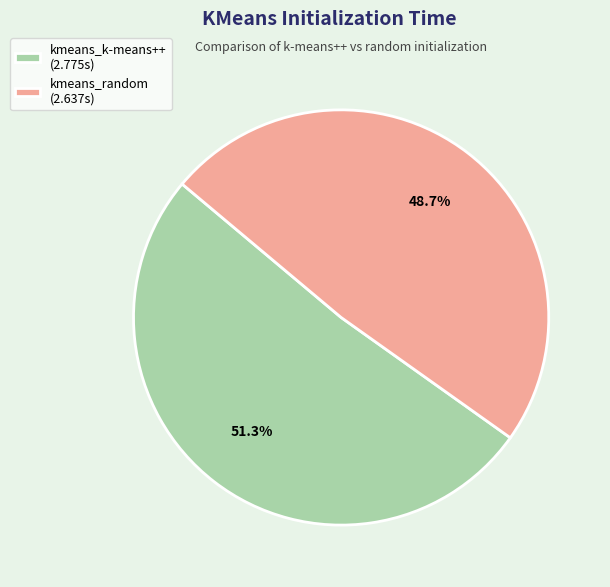

Count the number of slices in the pie.

2